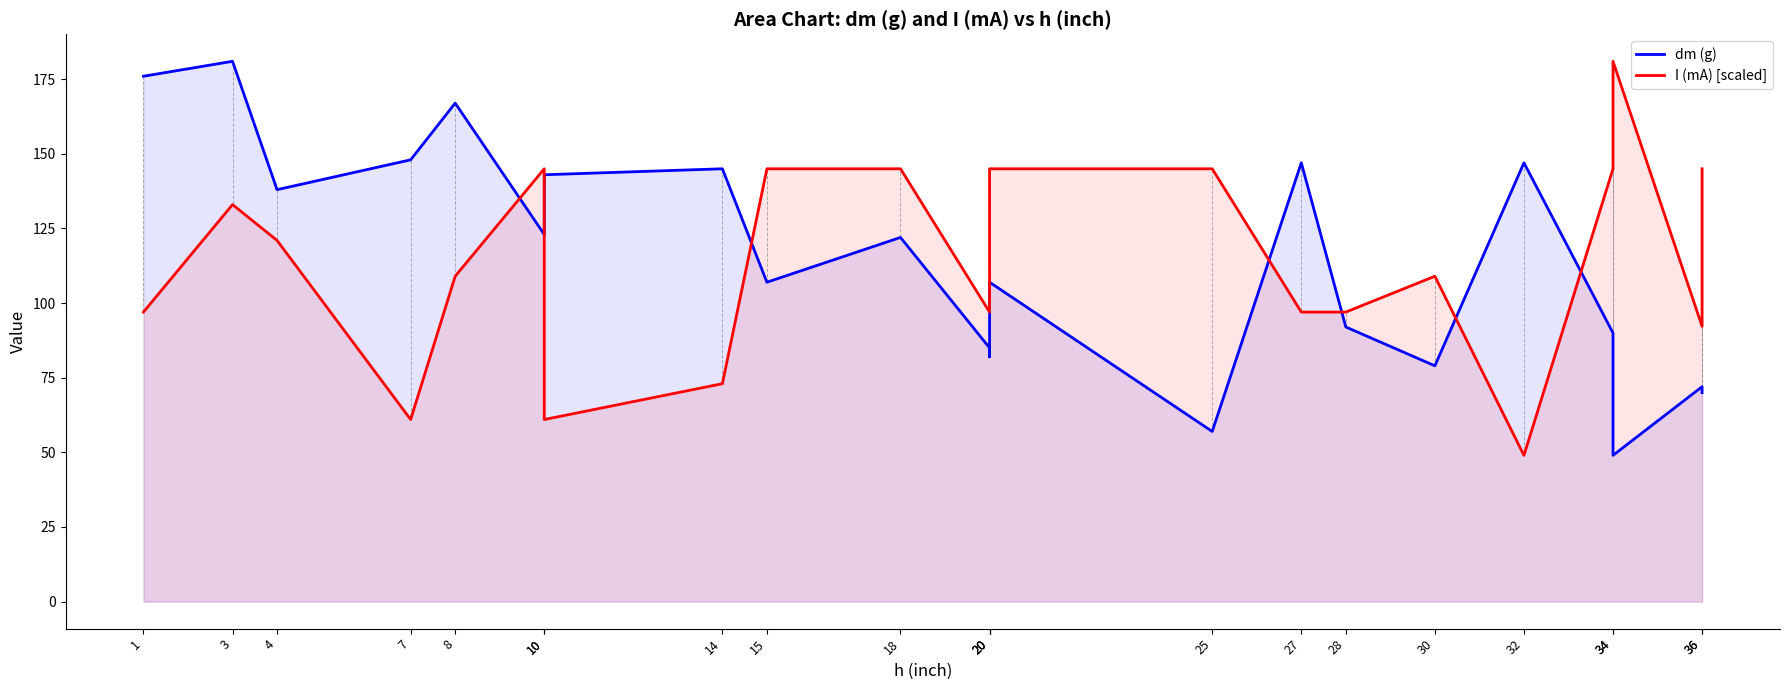

Between which two adjacent categories do I (mA) [scaled] and dm (g) first intersect?

8 and 10